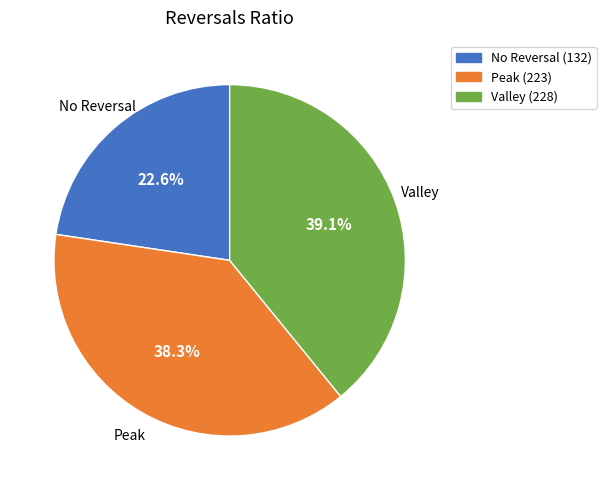

Is there a majority slice in this chart?

No